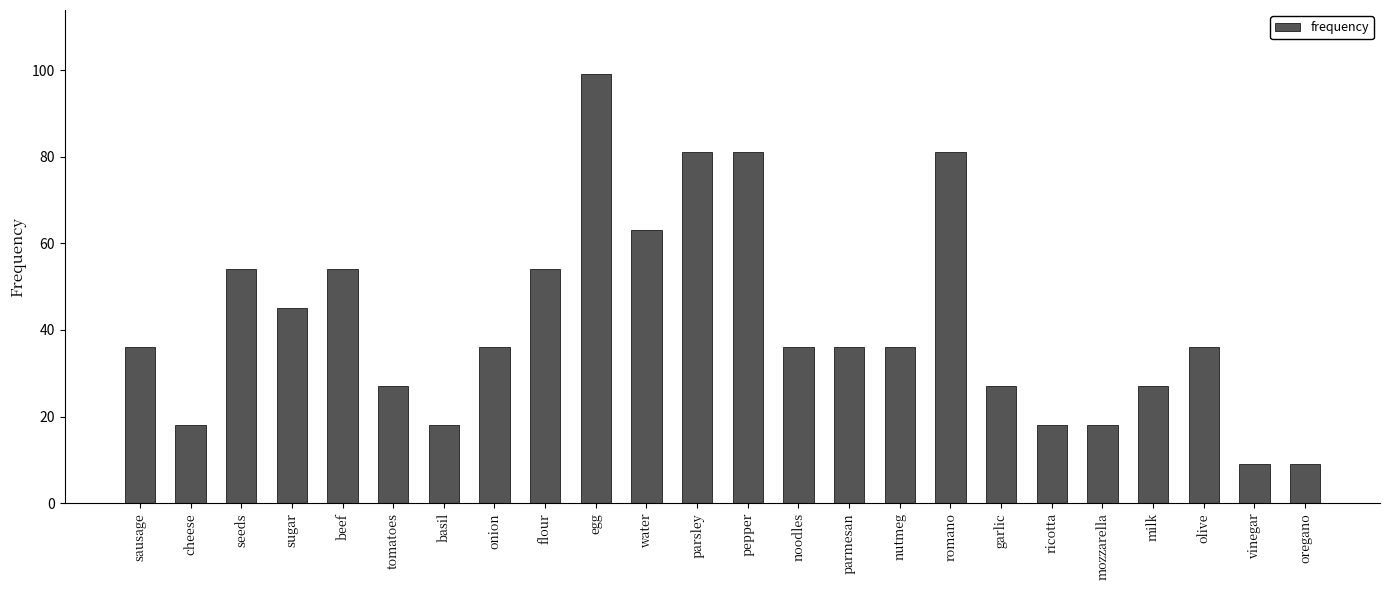

How many bars are there in total?

24